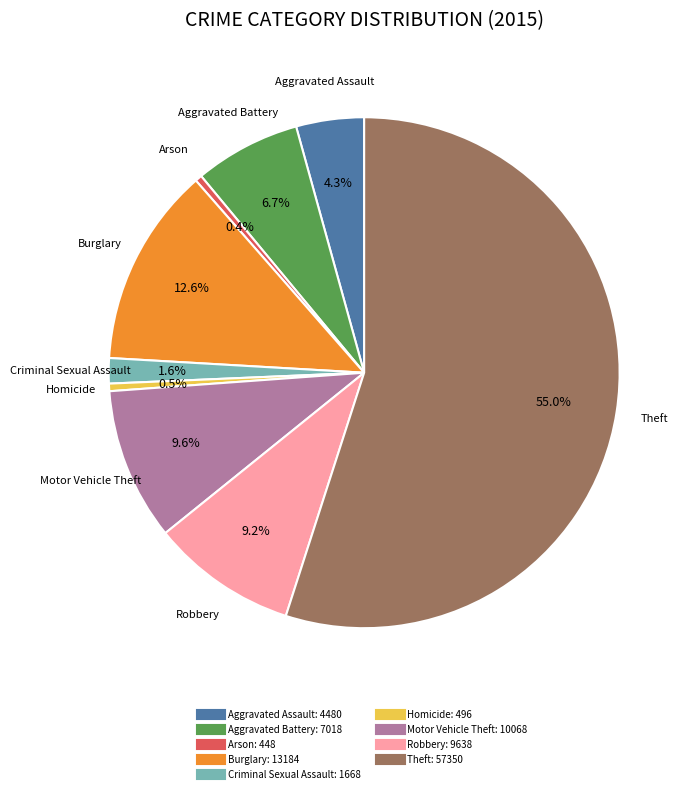

Count the number of slices in the pie.

9